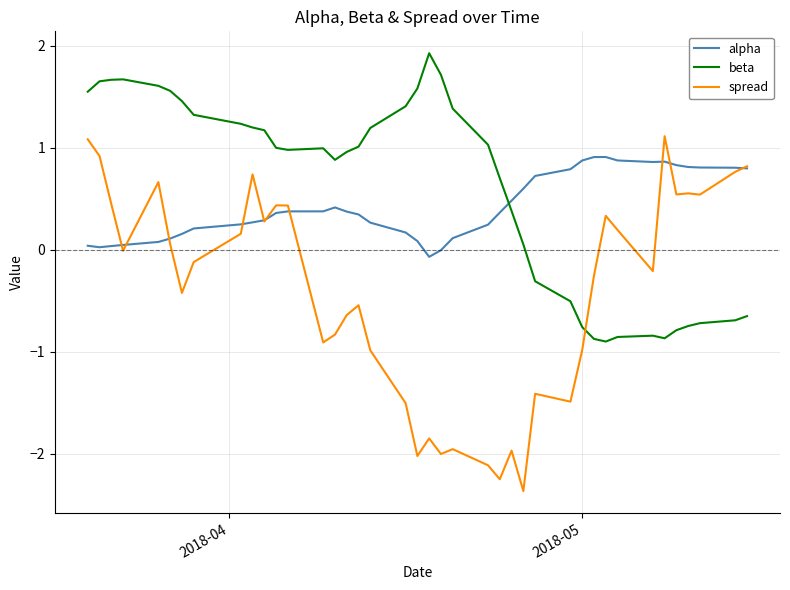

True or false: alpha and beta cross at least once.

True